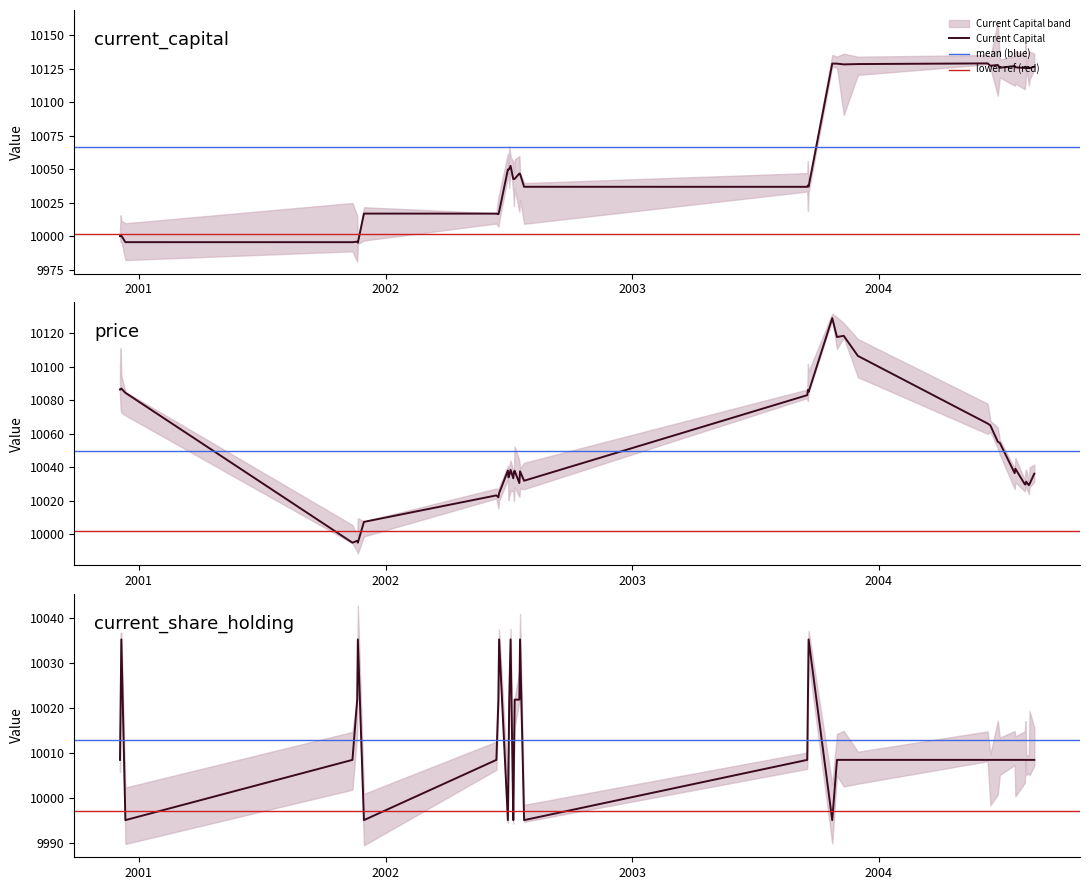

What is the difference between the second highest and second lowest values in the current_capital series?

133.3